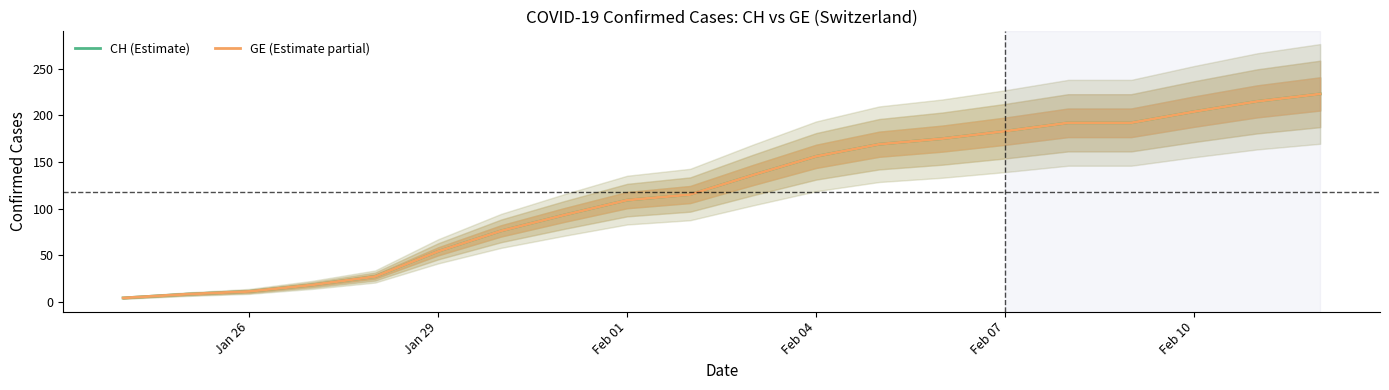

At how many categories does at least one series exceed 187?

5